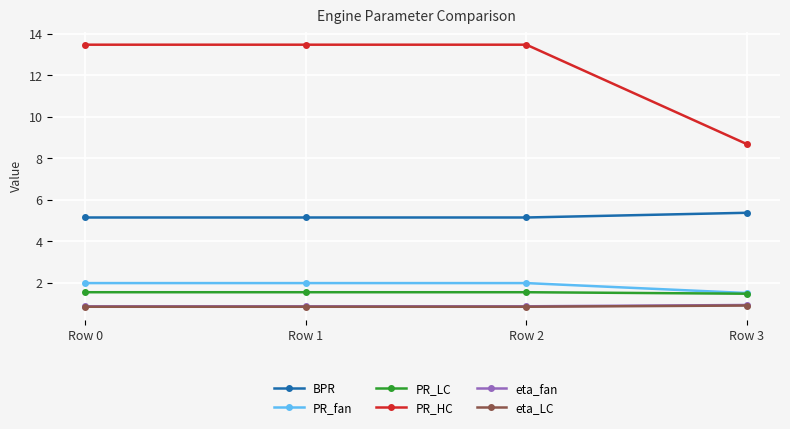

Is this an area chart (filled region under the line)?

No